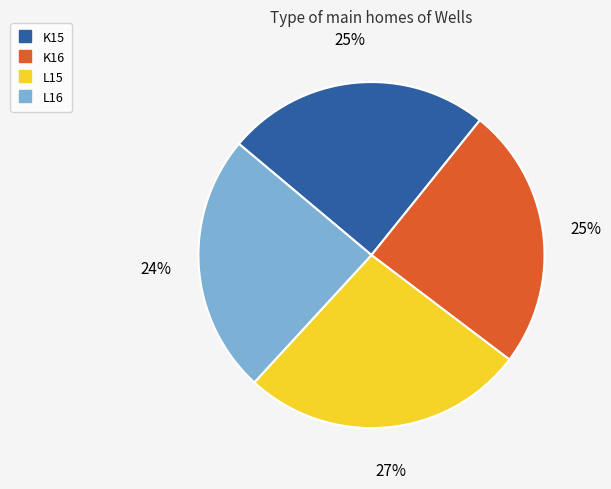

Is it true that K15 is 37% of the pie?

False